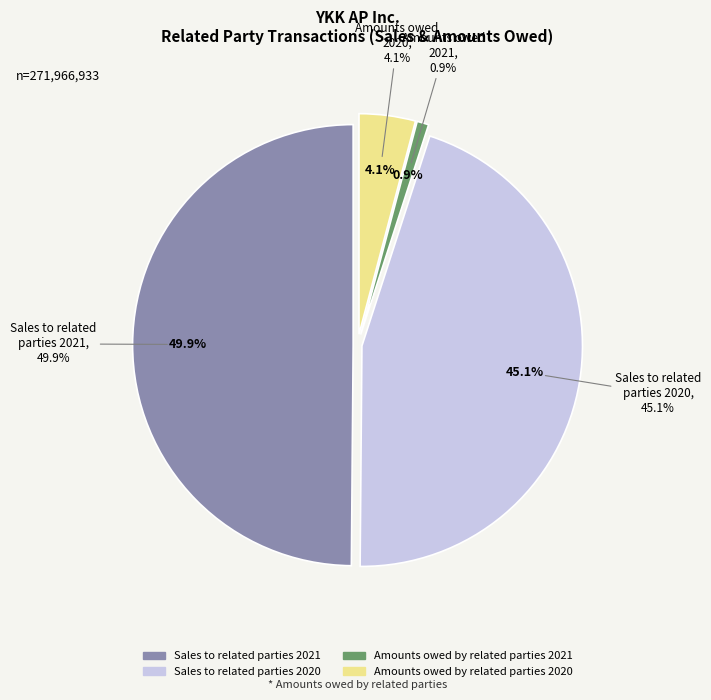

What percentage is the Amounts owed by related parties 2021 slice, to the nearest percent?

1%